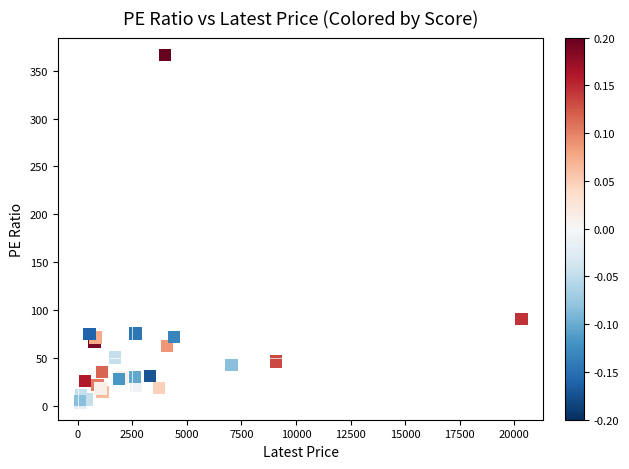

What Y value in the scatter plot is closest to 184?

90.5